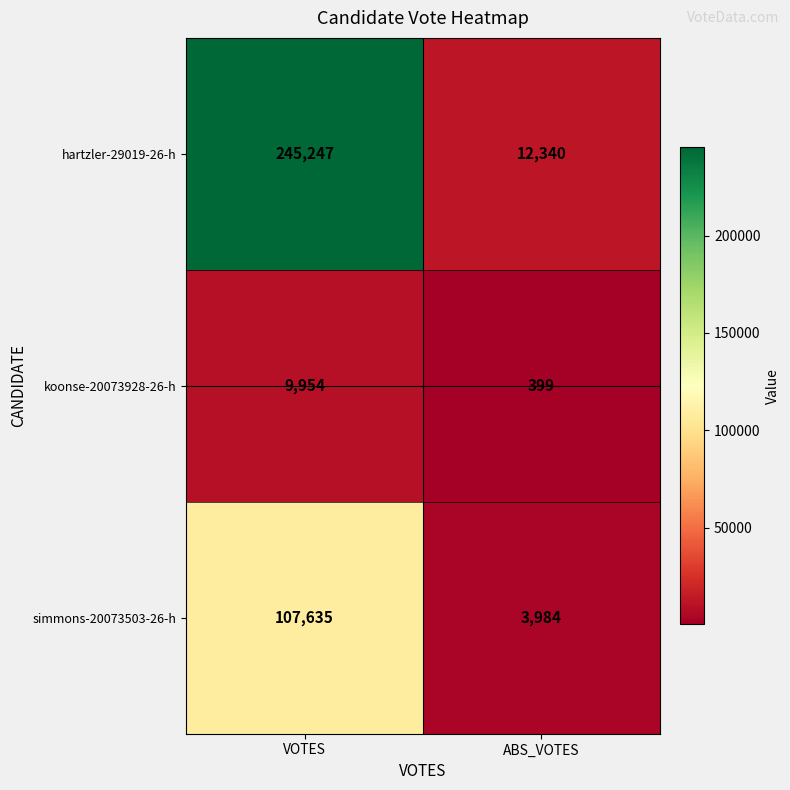

Read the simmons-20073503-26-h value at VOTES, to the nearest 50.

107650